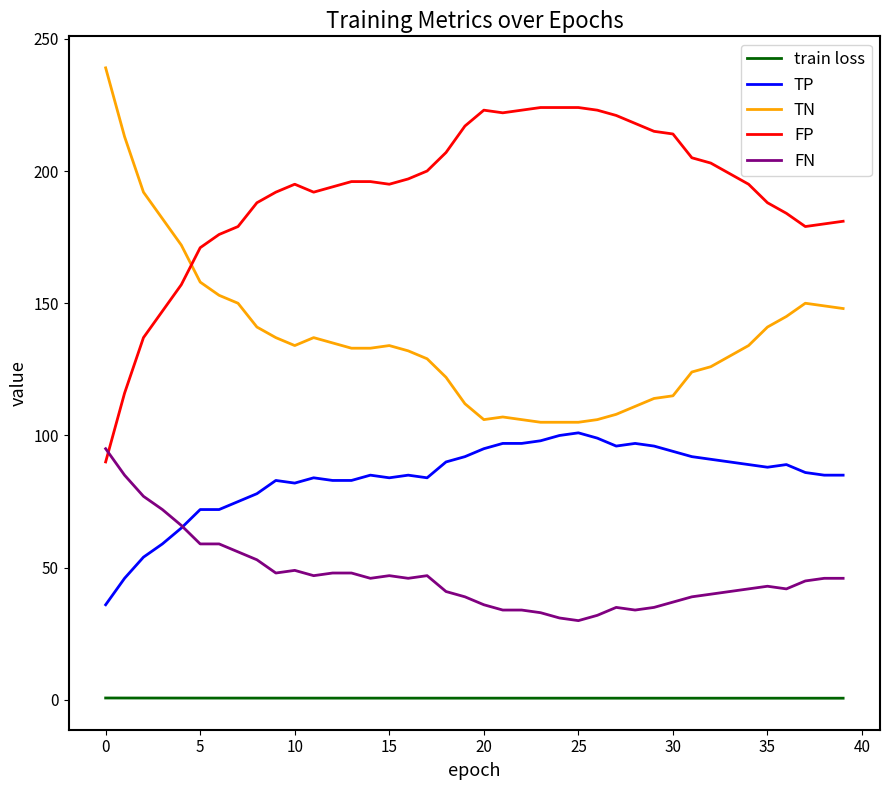

Rank the series by their average value, from highest to lowest.

FP, TN, TP, FN, train loss